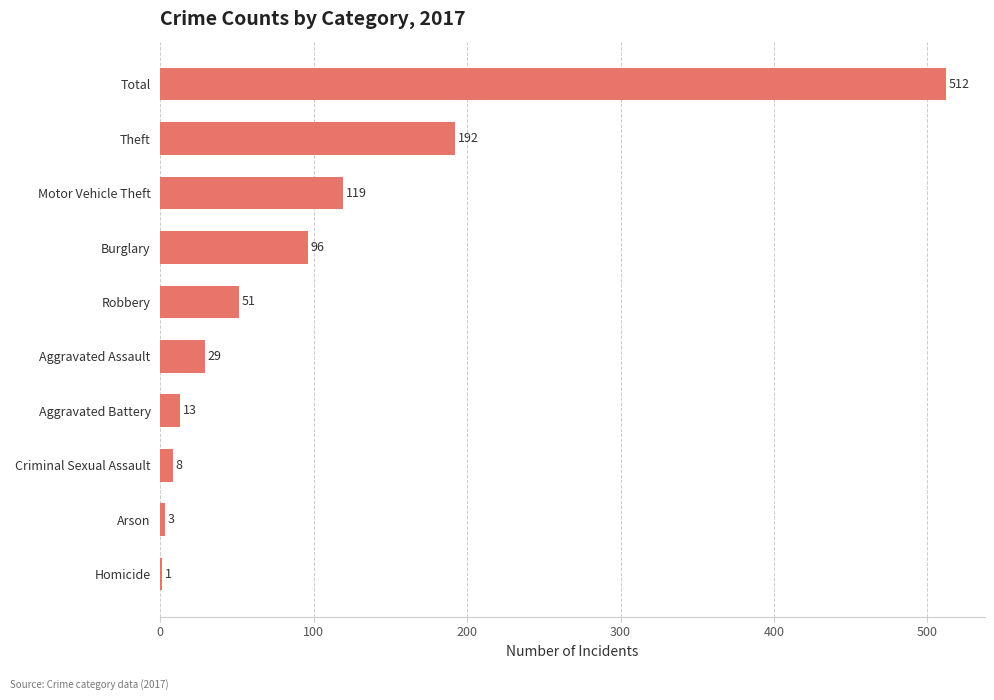

What is the sum of all values?

1024